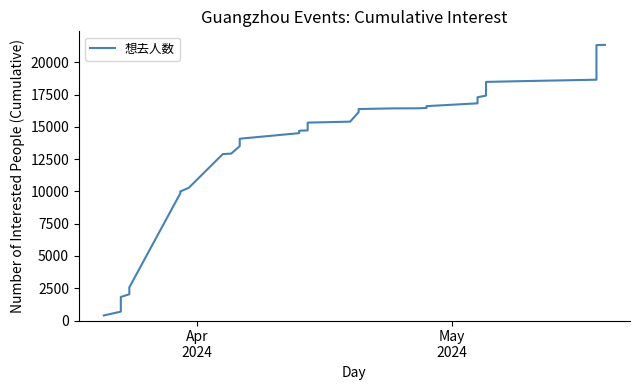

What is the minimum value shown in the chart?

392